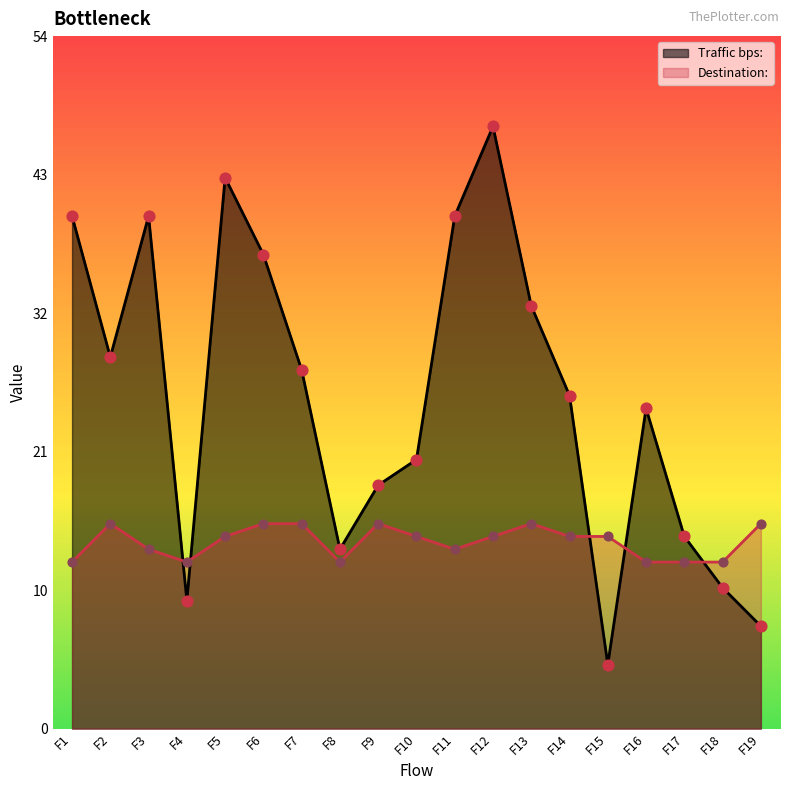

At which category is the sum across all series the highest?

F12